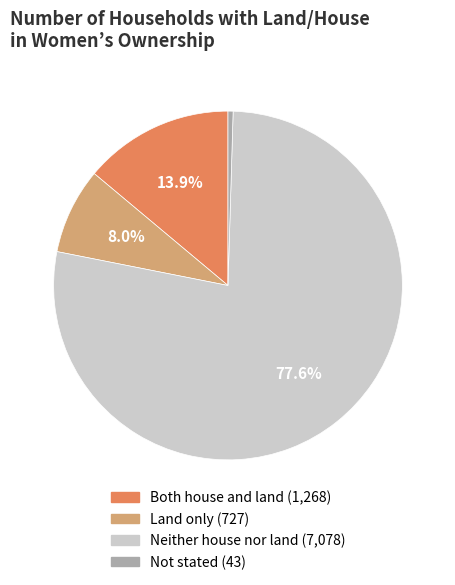

What is the ratio of the value at Land only to the value at Both house and land?

0.6